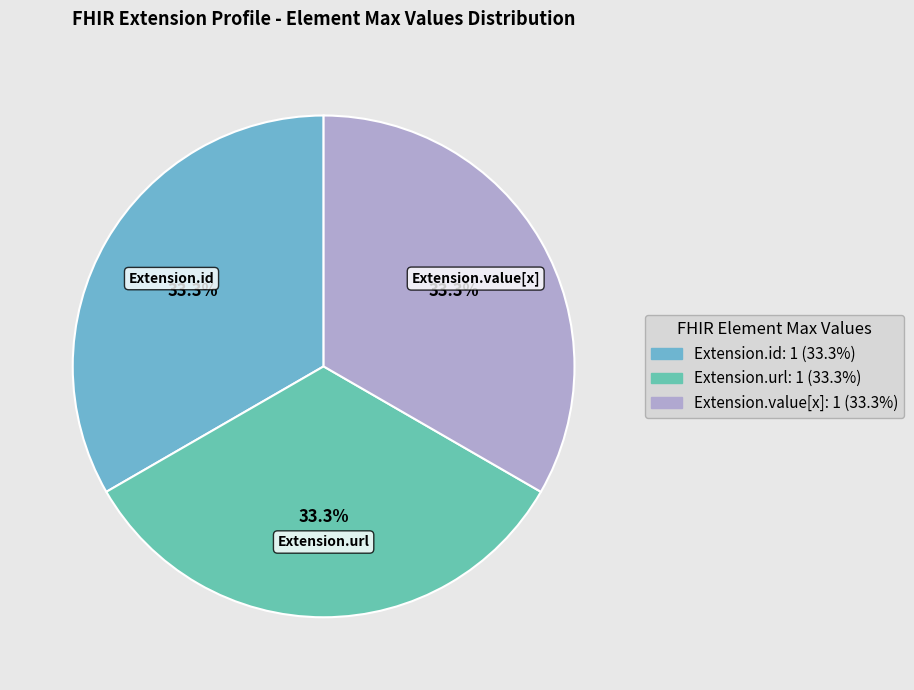

How many segments does this pie chart have?

3